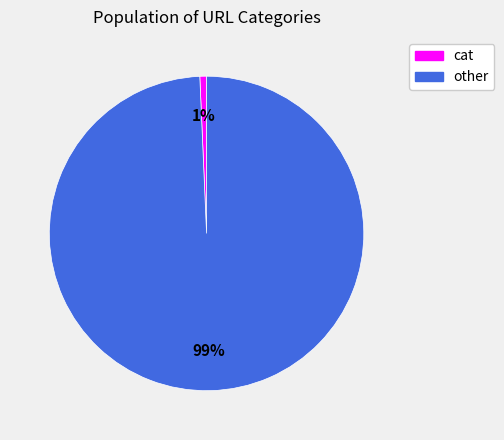

Does any single category account for the majority?

Yes